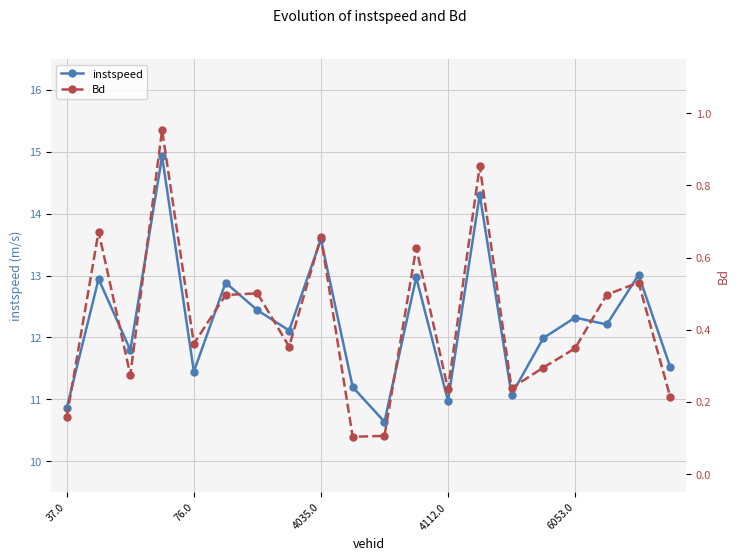

Rank the series at 15 from lowest to highest value.

Bd, instspeed